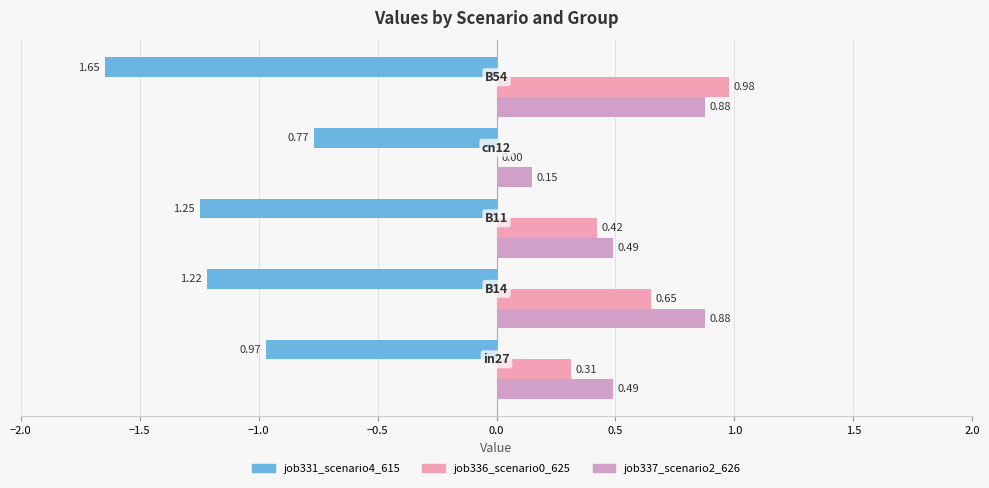

Which series has the largest total across all categories?

job337_scenario2_626